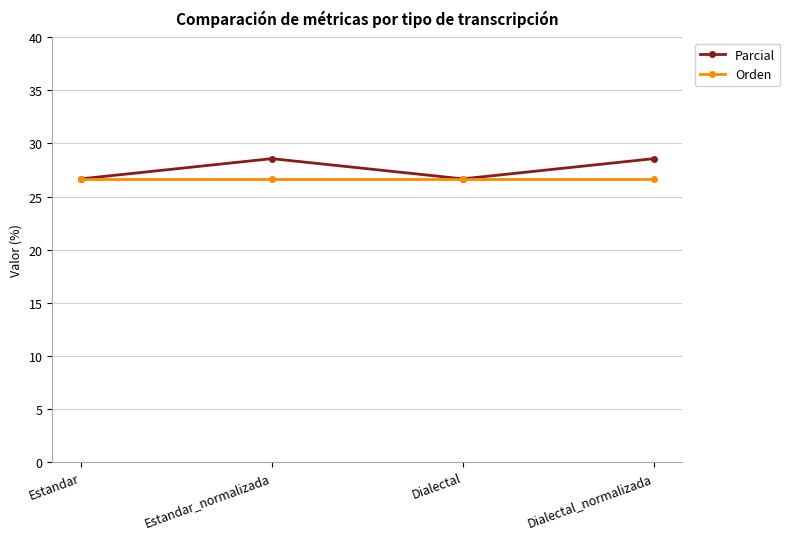

True or false: Parcial has a value of 49.8 at Estandar_normalizada.

False